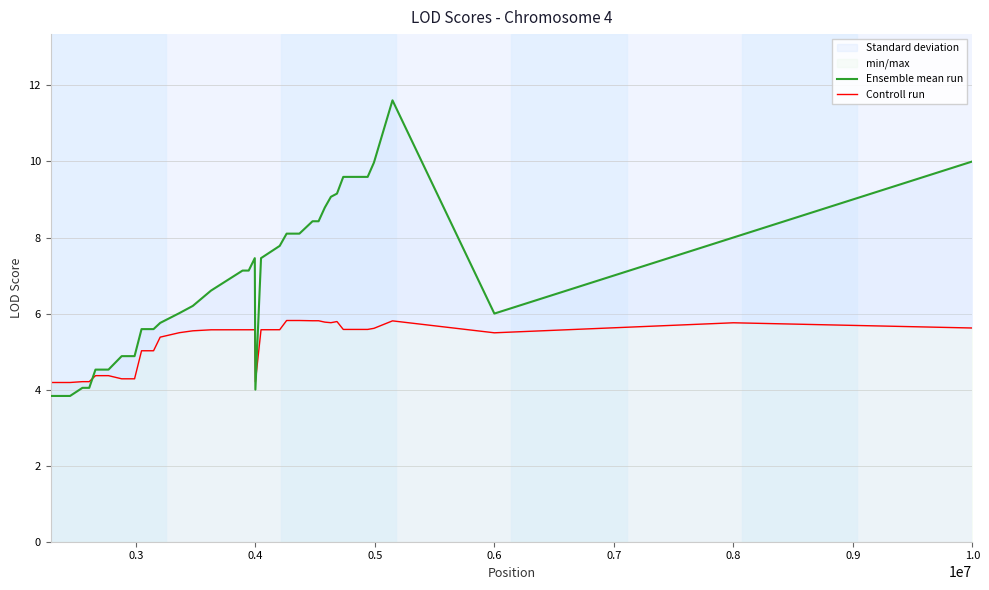

How many lines are shown in the chart?

2